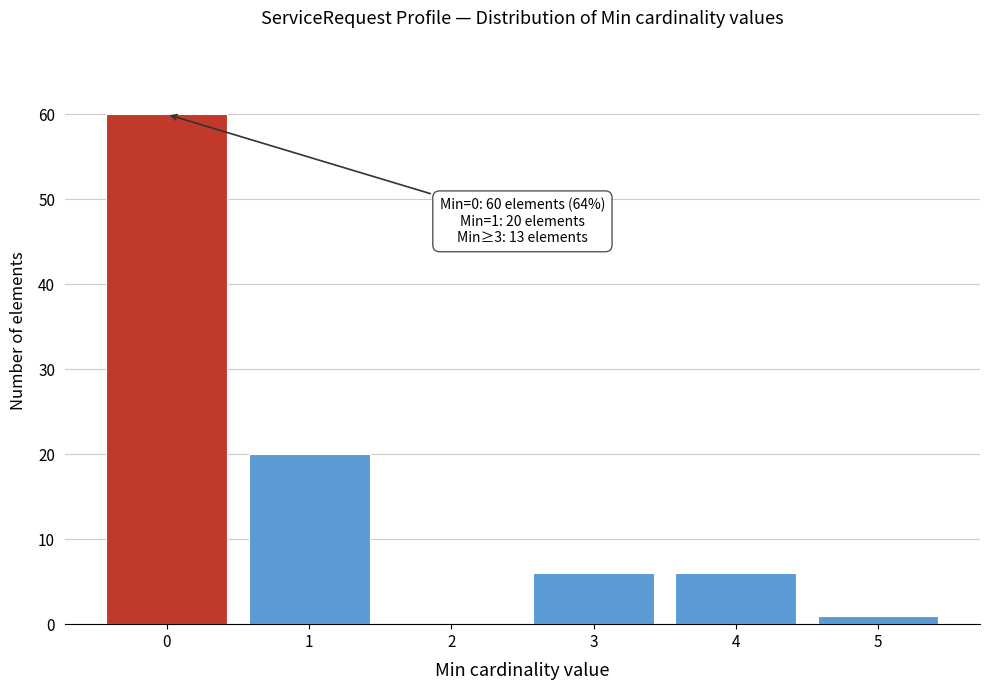

Reading left to right, what are all the values shown in this chart?

0=60	1=20	2=0	3=6	4=6	5=1